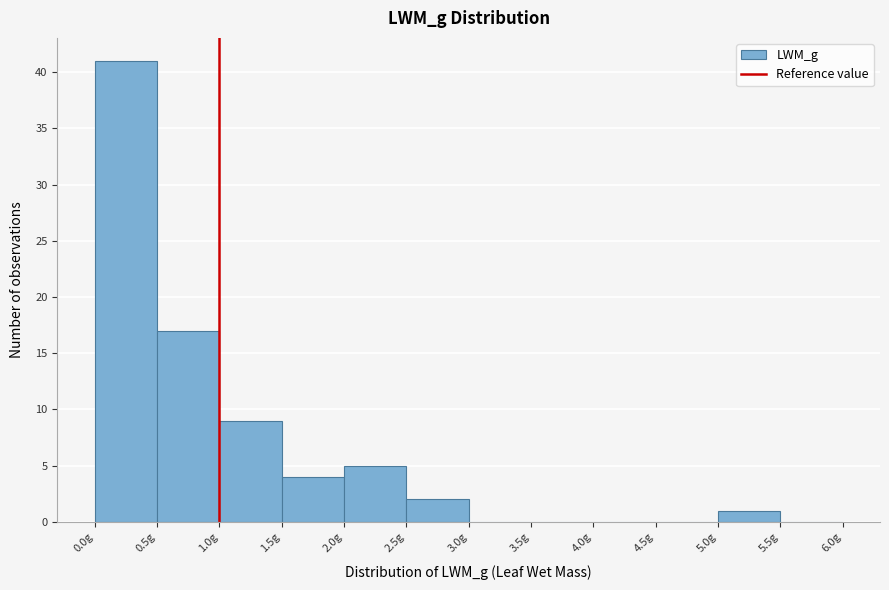

Reading left to right, list every bar in this chart as the range it spans on the x-axis followed by its height. The values are not printed on the chart, so give them approximately, as read against the axis.

0.0 to 0.5: 41
0.5 to 1.0: 17
1.0 to 1.5: 9
1.5 to 2.0: 4
2.0 to 2.5: 5
2.5 to 3.0: 2
3.0 to 3.5: 0
3.5 to 4.0: 0
4.0 to 4.5: 0
4.5 to 5.0: 0
5.0 to 5.5: 1
5.5 to 6.0: 0